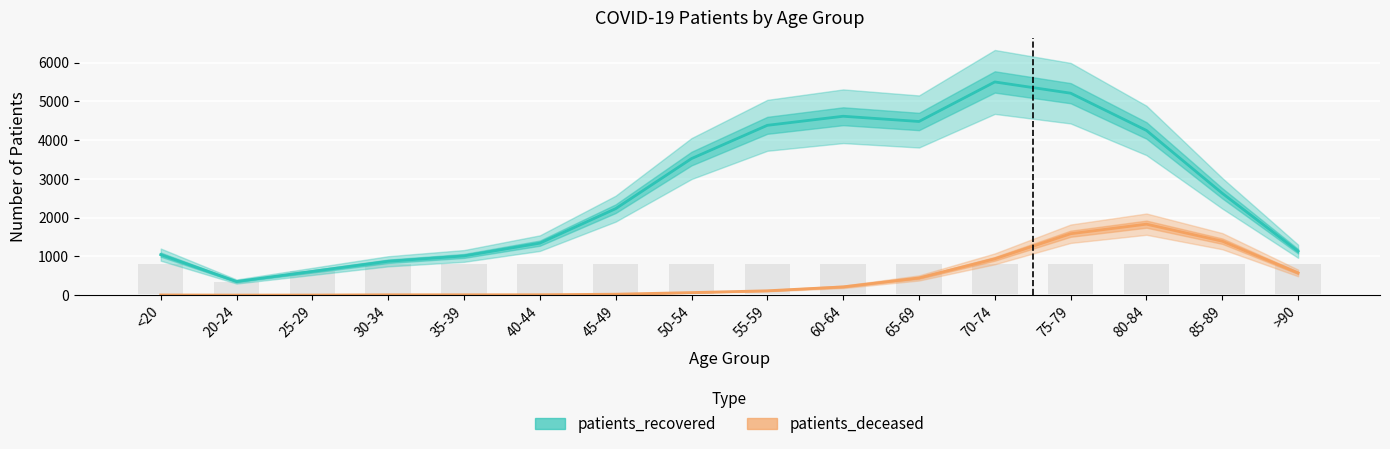

At which label does patients_recovered reach its peak?

70-74